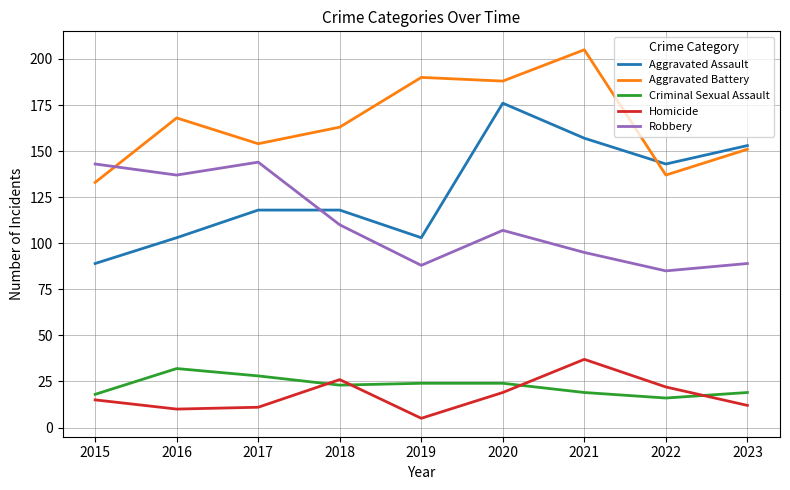

What value does the Aggravated Battery series have at 2022?

137